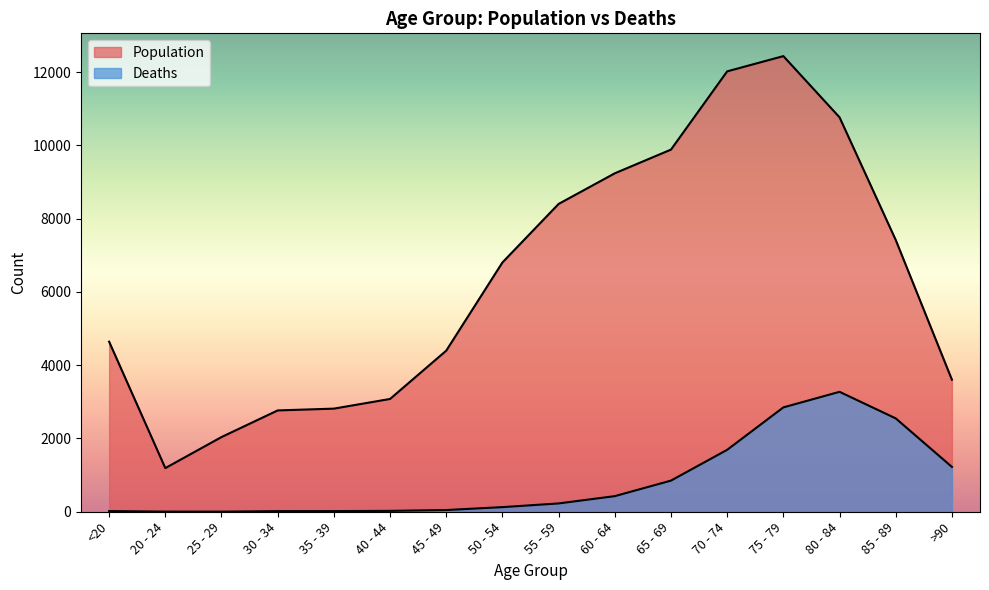

What is the total value across all series at 80 - 84?

14037